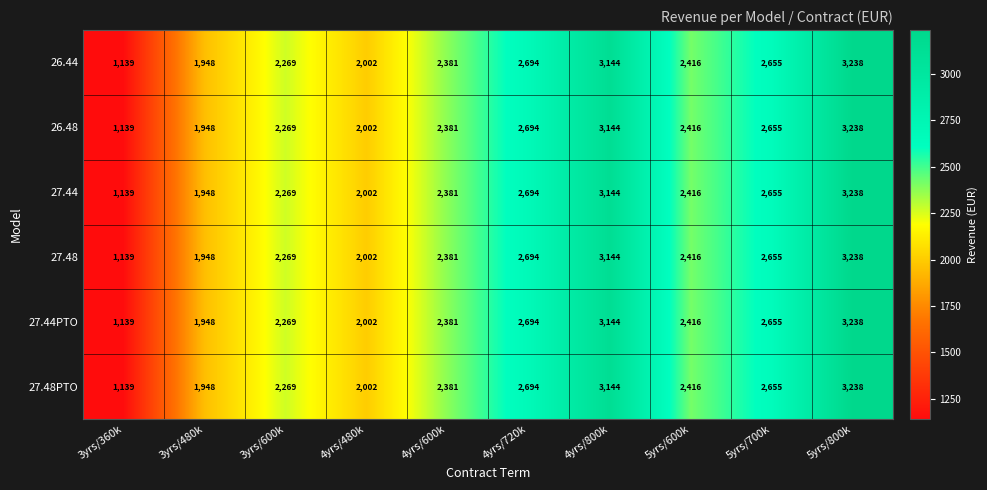

The value of 27.44PTO at 3yrs/480k is 1184. True or false?

False